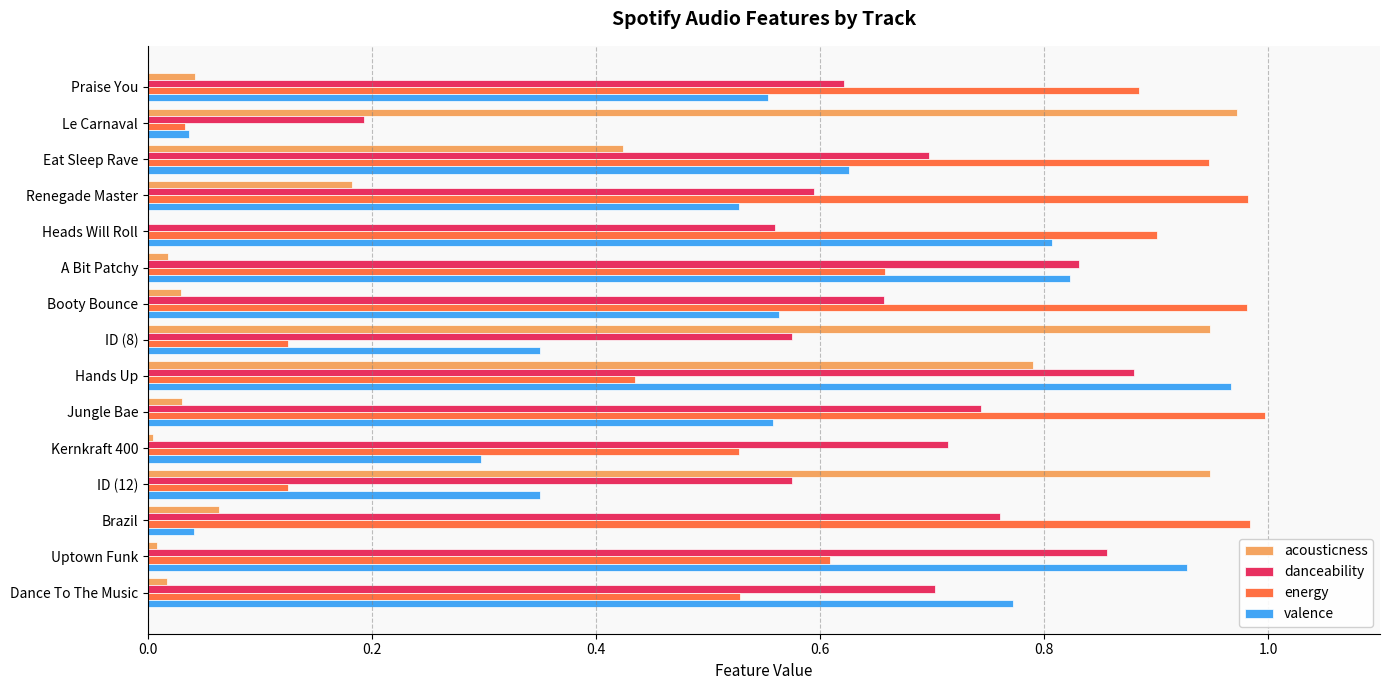

Which series changed the most between ID (8) and Kernkraft 400?

acousticness